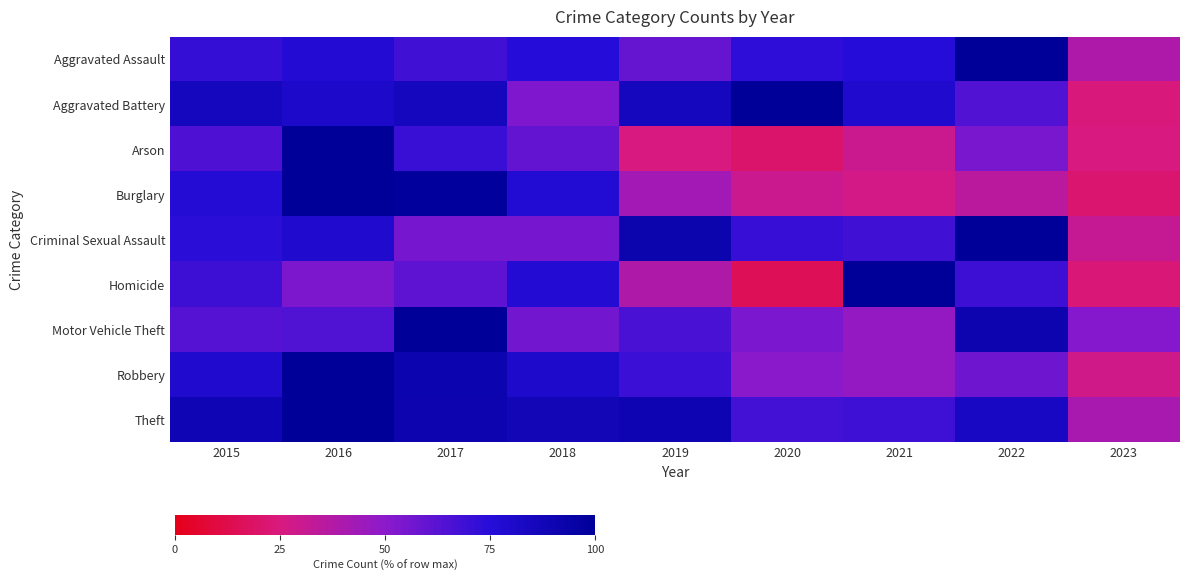

List the series in order of their peak value, lowest first.

Aggravated Assault, Aggravated Battery, Arson, Burglary, Criminal Sexual Assault, Homicide, Motor Vehicle Theft, Robbery, Theft